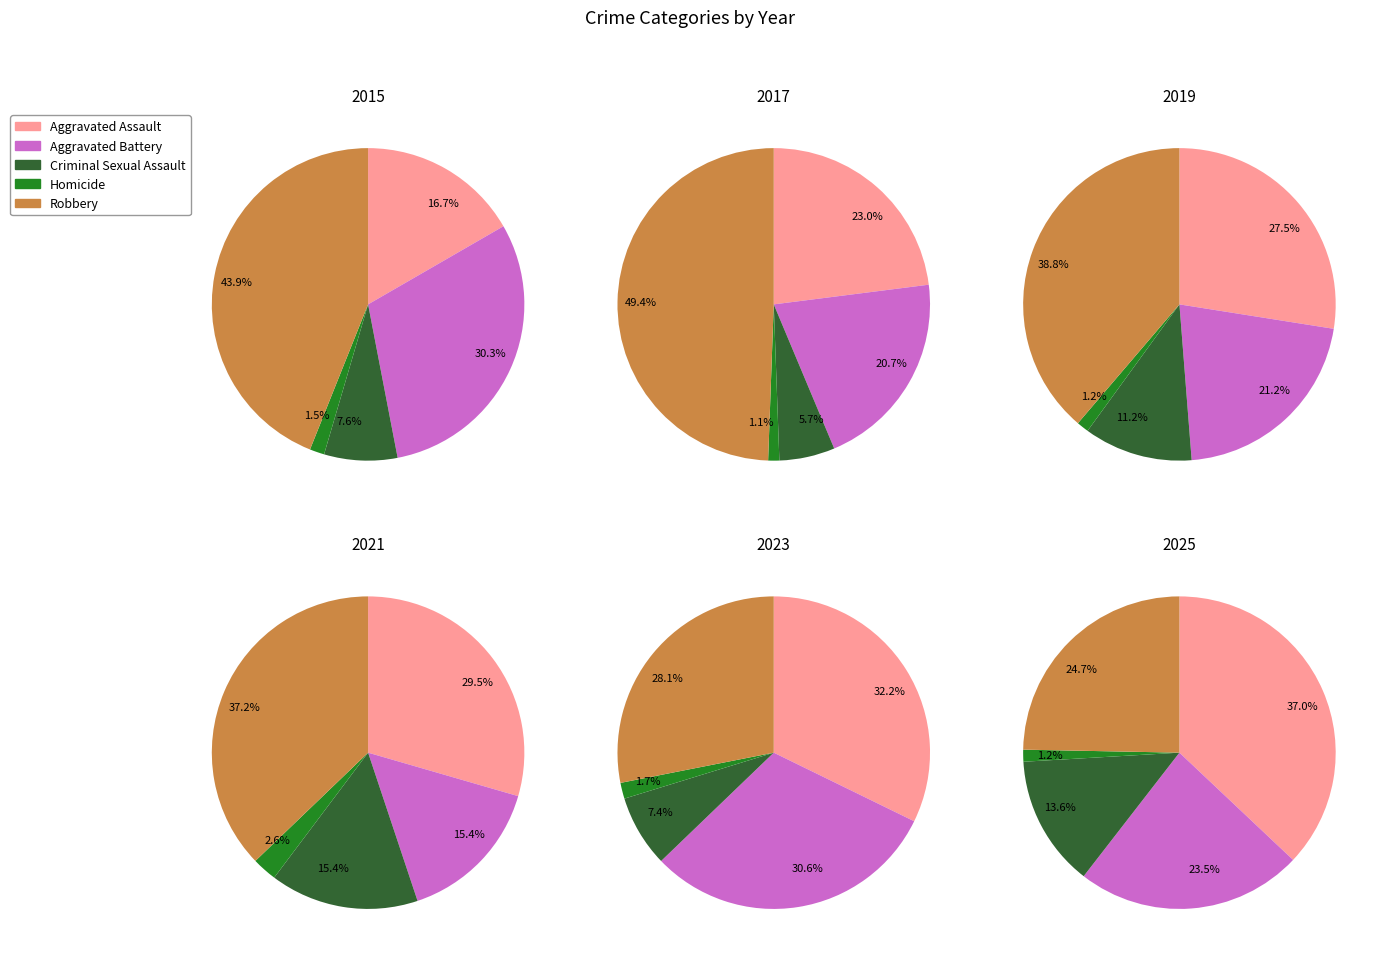

Rank the series by their average value, from highest to lowest.

Robbery, Aggravated Assault, Aggravated Battery, Criminal Sexual Assault, Homicide